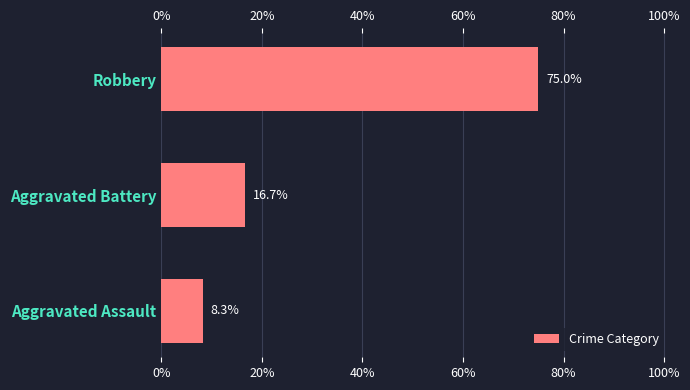

List the labels in order of value, largest first.

Robbery, Aggravated Battery, Aggravated Assault